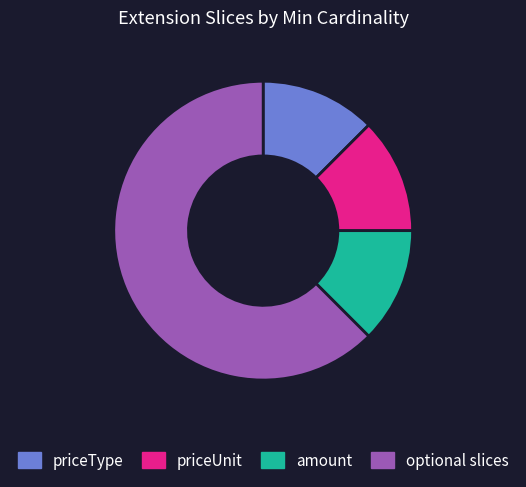

What is the largest slice in the pie chart?

optional slices